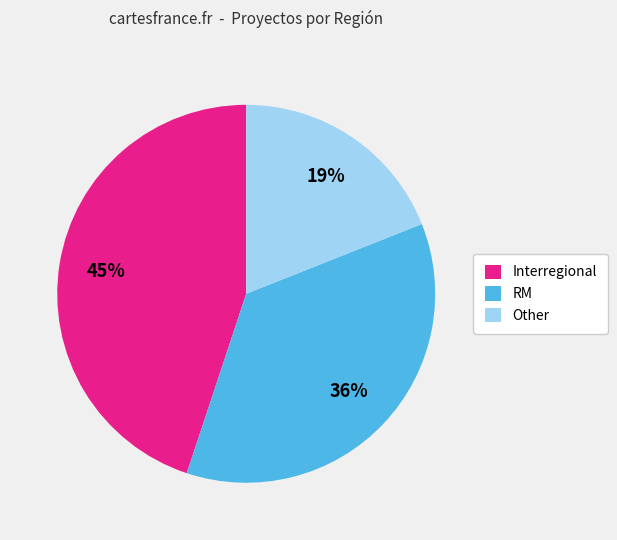

To the nearest percent, what is the combined percentage of Interregional and RM?

81%